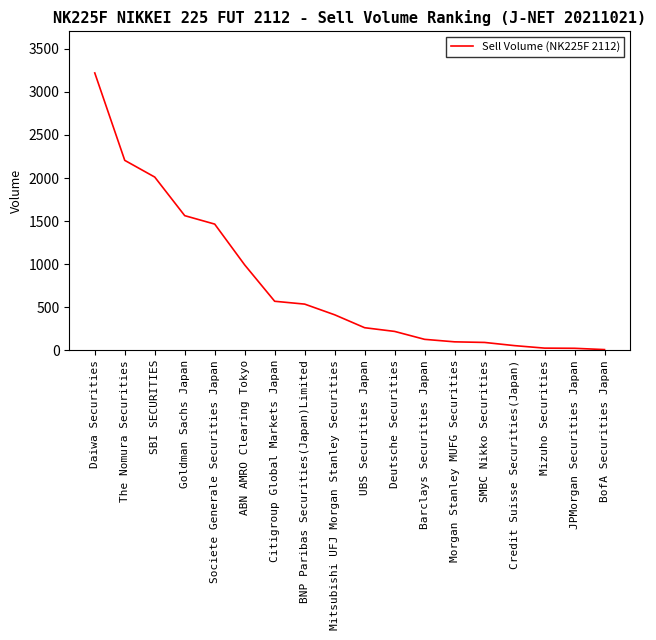

How many distinct data groups are displayed?

1